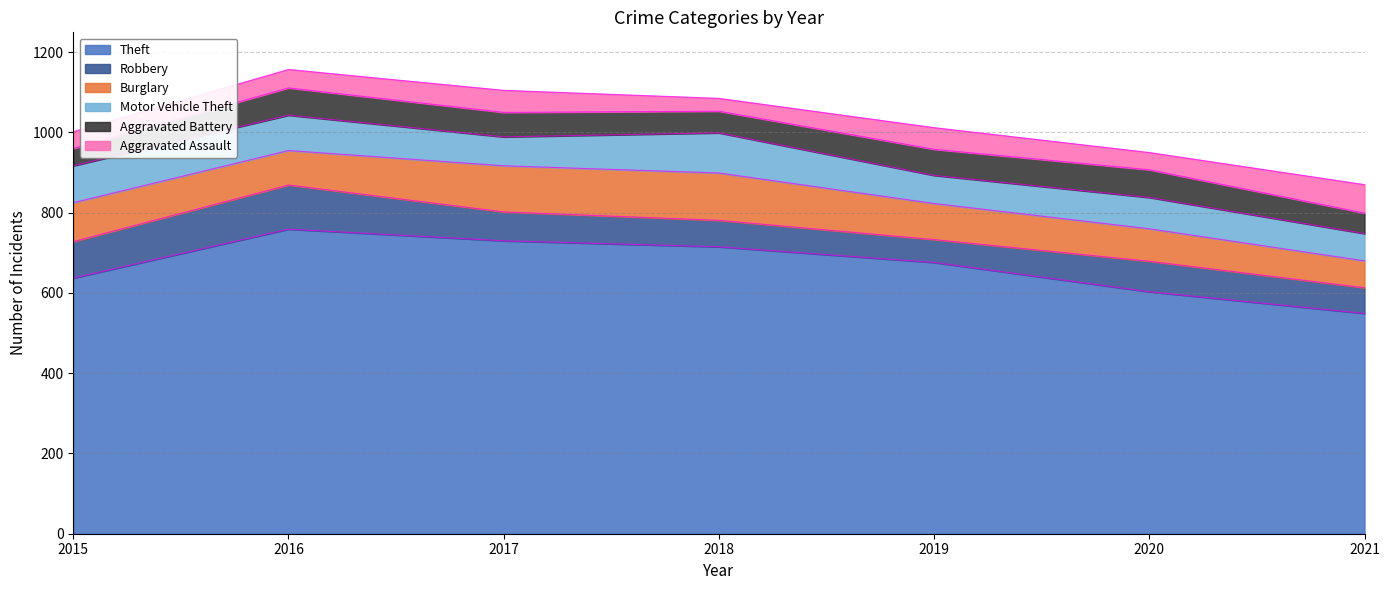

Which has a higher value, 2021 or 2019?

2019